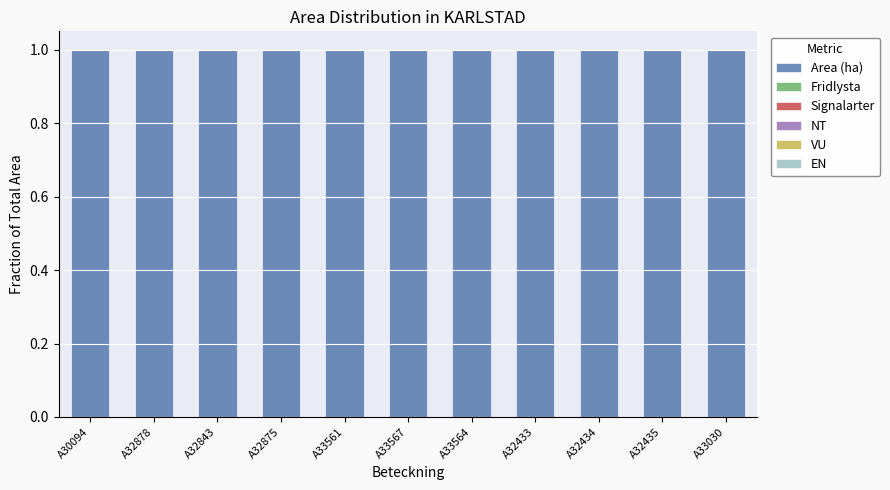

What is the label of the 8th bar from the right?

A32875